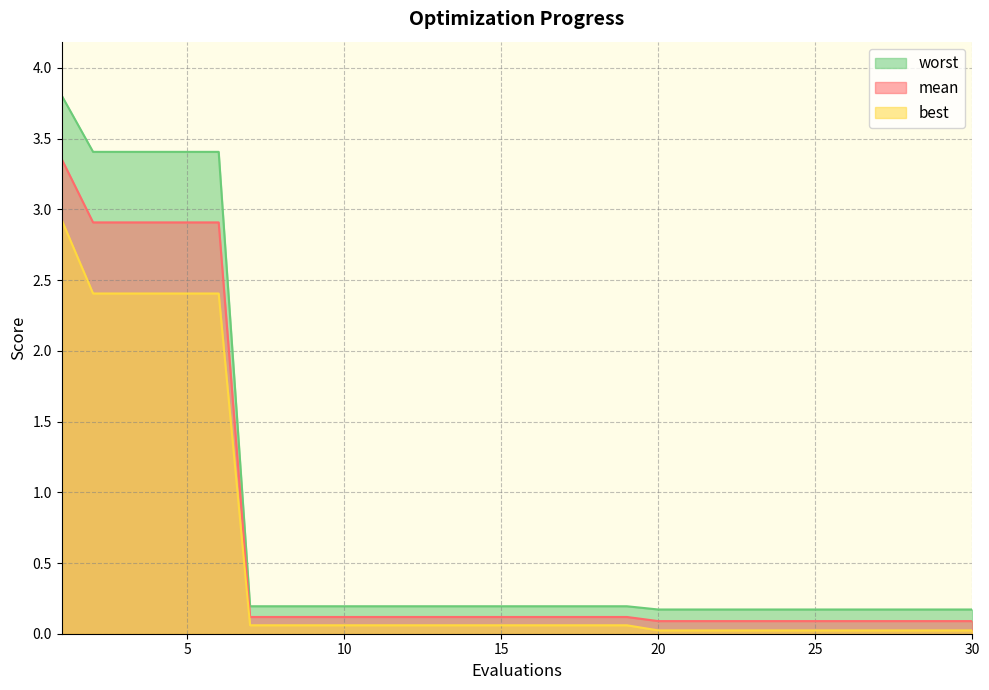

Is the value of worst at 8 greater than the value of best at 30?

Yes